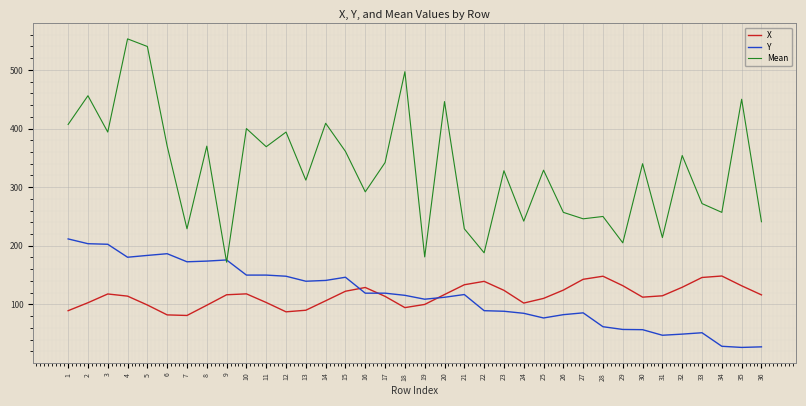

True or false: Mean has a value of 594.6 at 1.

False